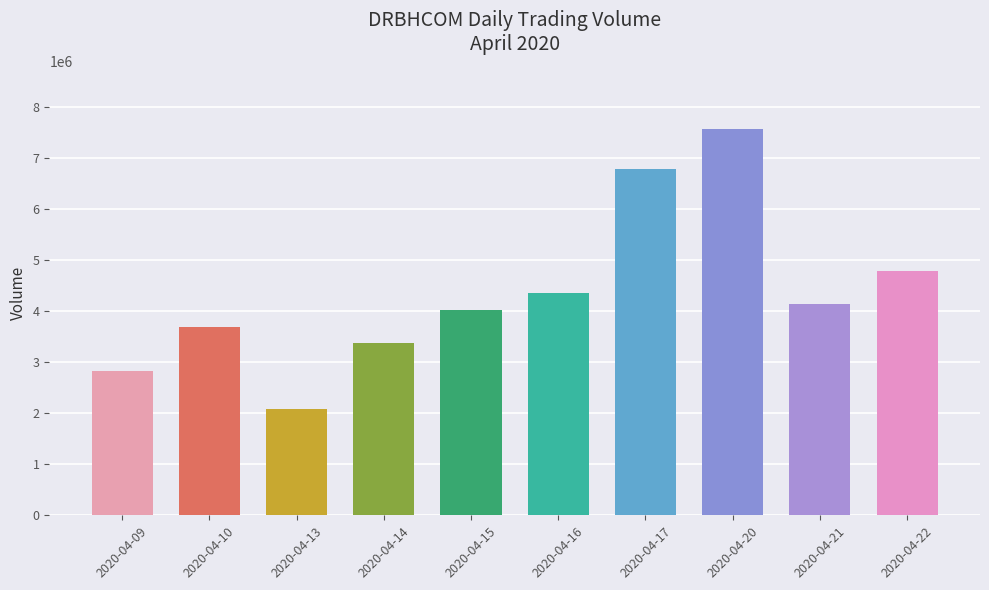

Reading right to left, what are all the values shown in this chart?

4786900	4144000	7561100	6770900	4343100	4018300	3367900	2088200	3693400	2827900